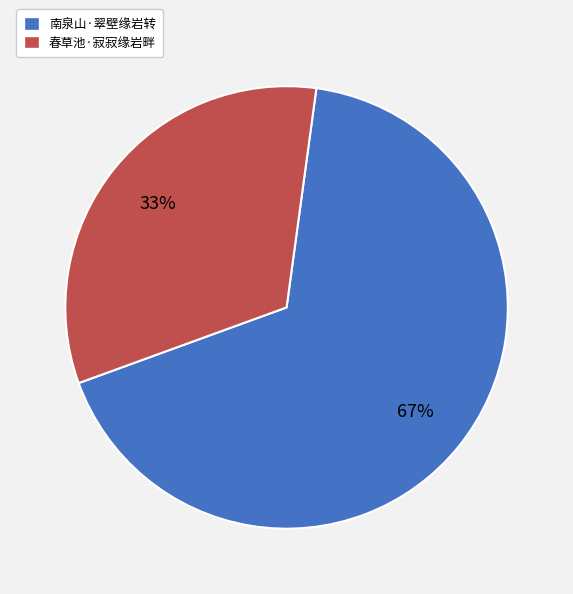

To the nearest percent, what is the average slice percentage?

50%